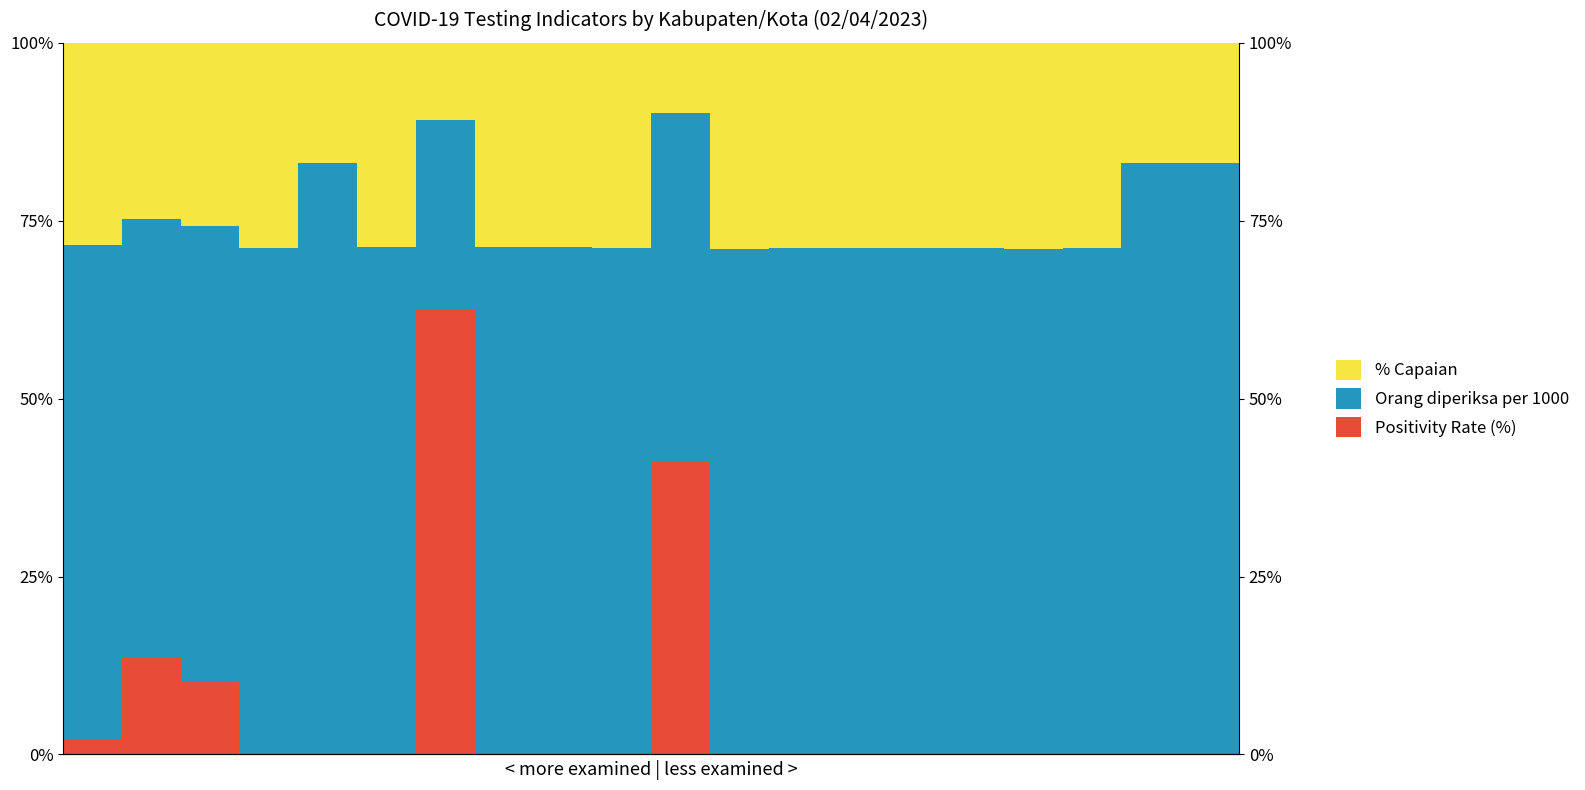

What is the value of the Positivity Rate (%) bar at the 7th from the left?

62.5